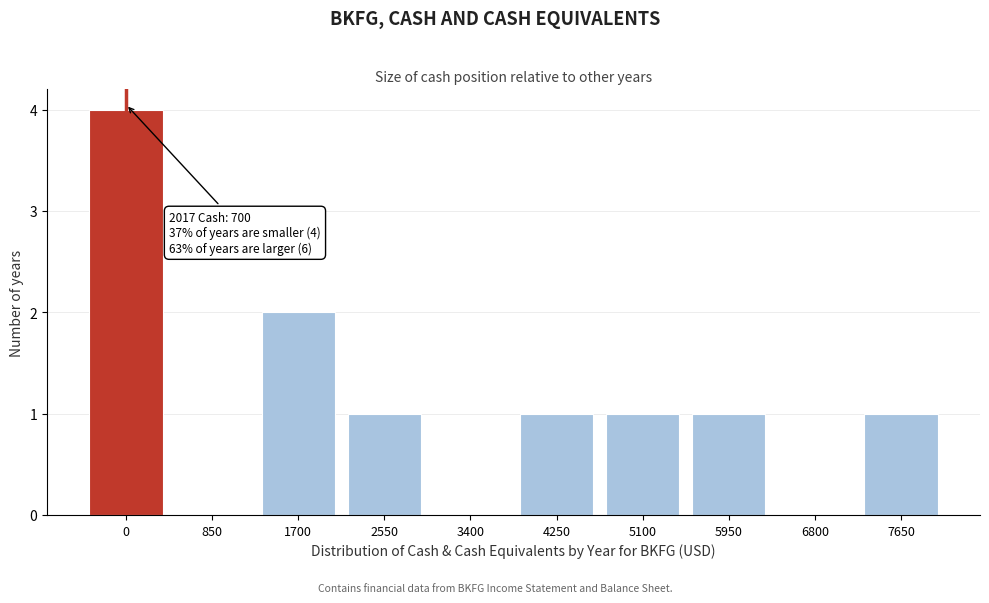

Reading left to right, transcribe all the data shown in this chart.

0=4	850=0	1700=2	2550=1	3400=0	4250=1	5100=1	5950=1	6800=0	7650=1